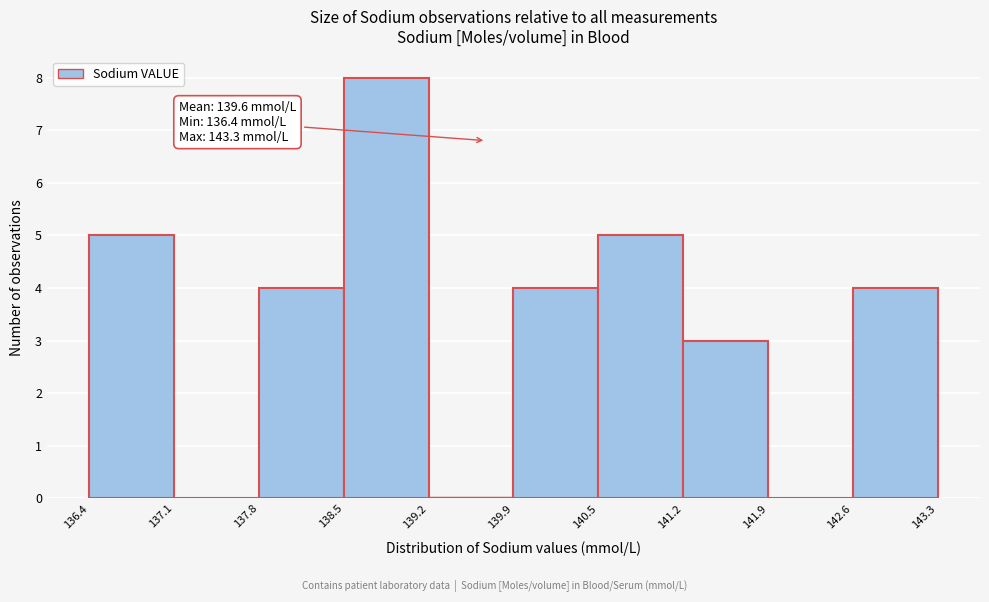

Which range on the x-axis has the tallest bar?

138.5 to 139.2